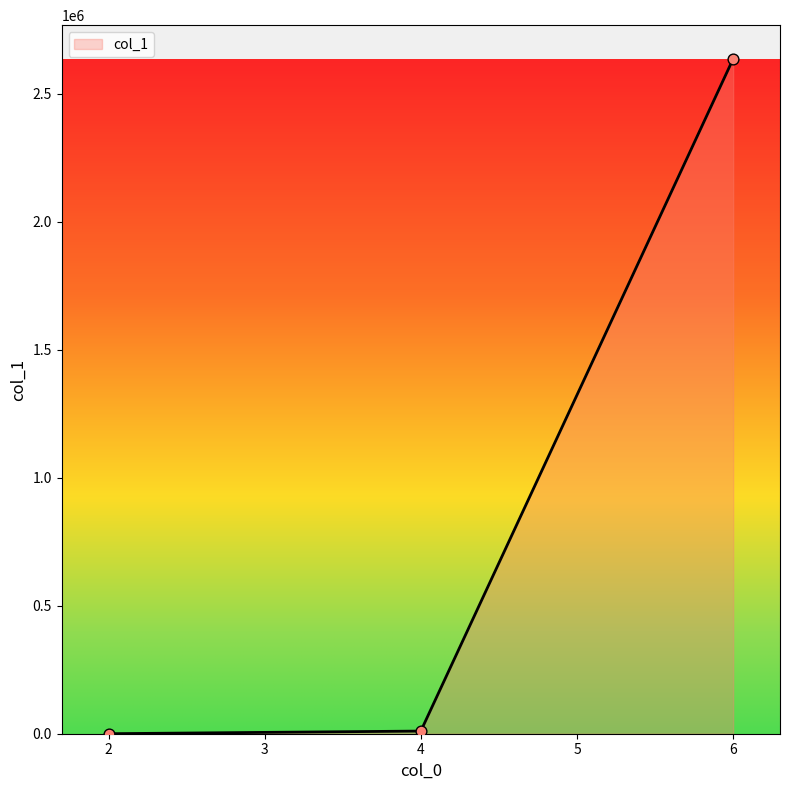

What is the change in value from 2 to 4?

+10324